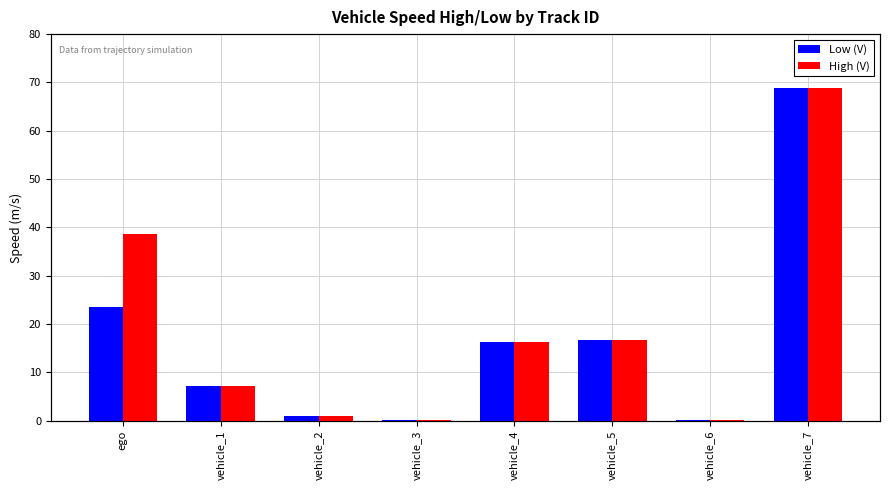

Reading left to right, transcribe all the data shown in this chart.

Low (V): 23.6	7.2	1.1	0.2	16.3	16.6	0.2	68.9
High (V): 38.6	7.2	1.1	0.2	16.3	16.6	0.2	68.9